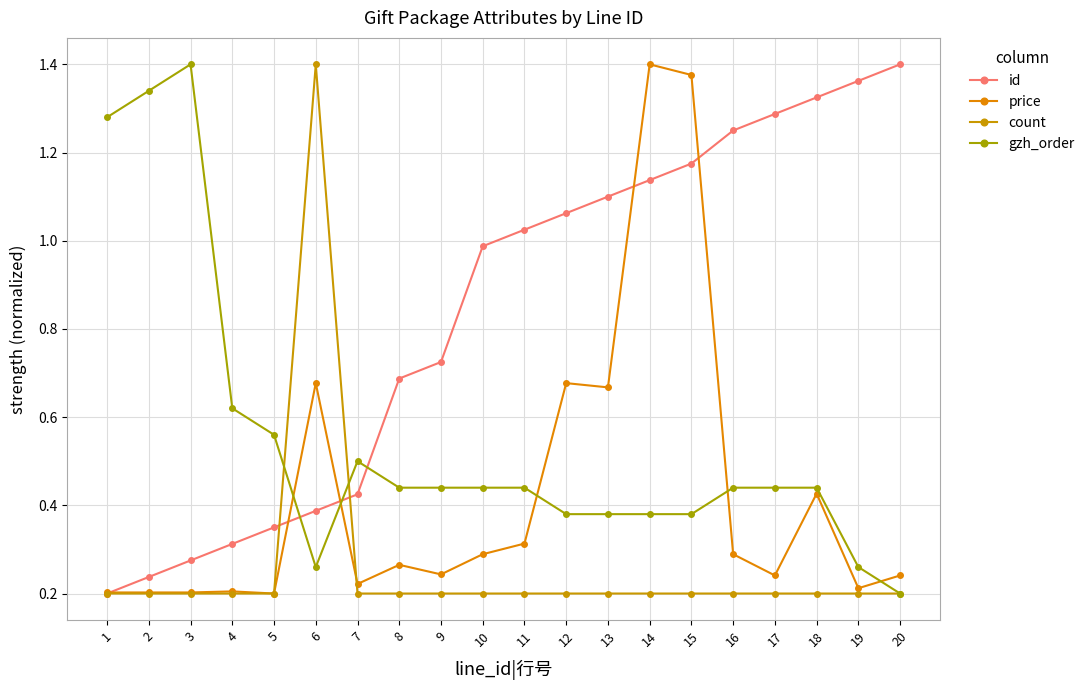

List the series in order of their overall mean, lowest first.

count, price, gzh_order, id